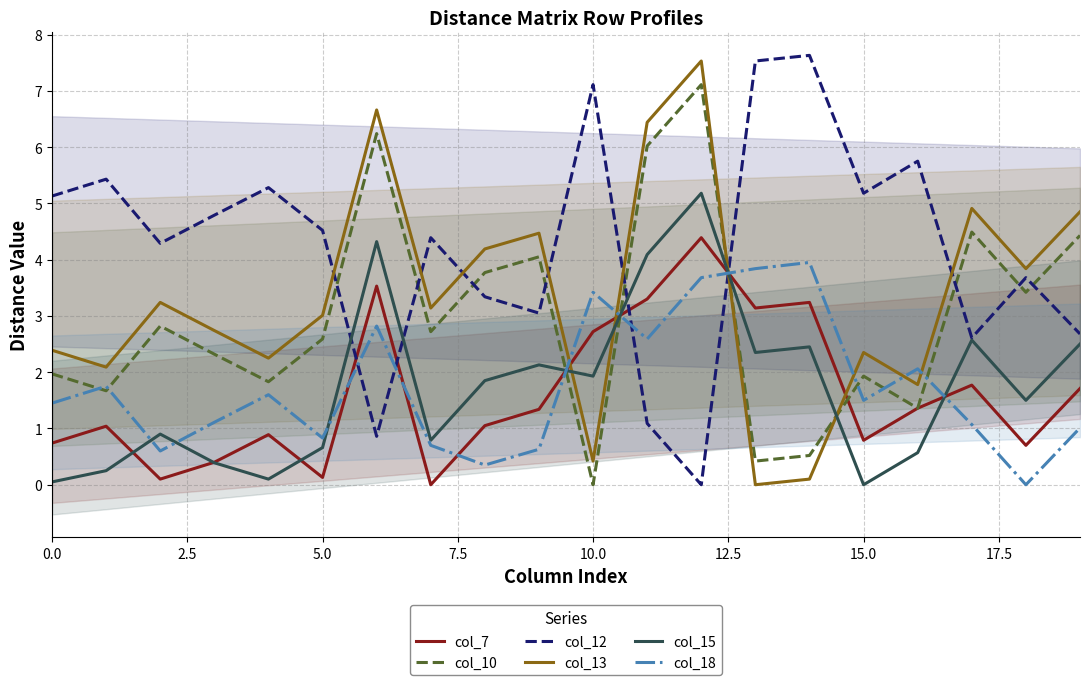

True or false: col_10 has a value of 2.6 at 15.0.

False